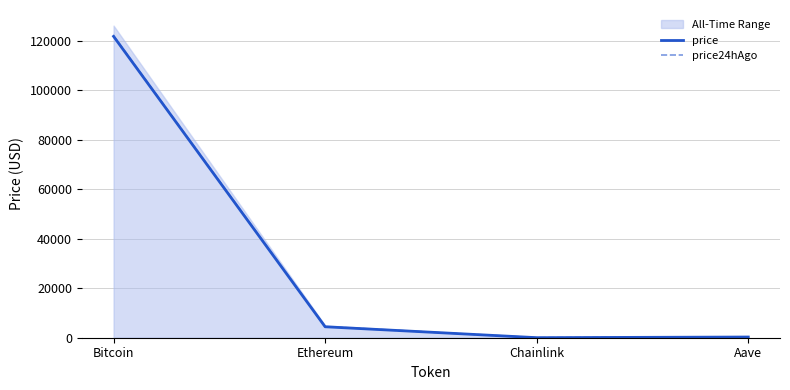

What is the label of the 3rd point from the right?

Ethereum